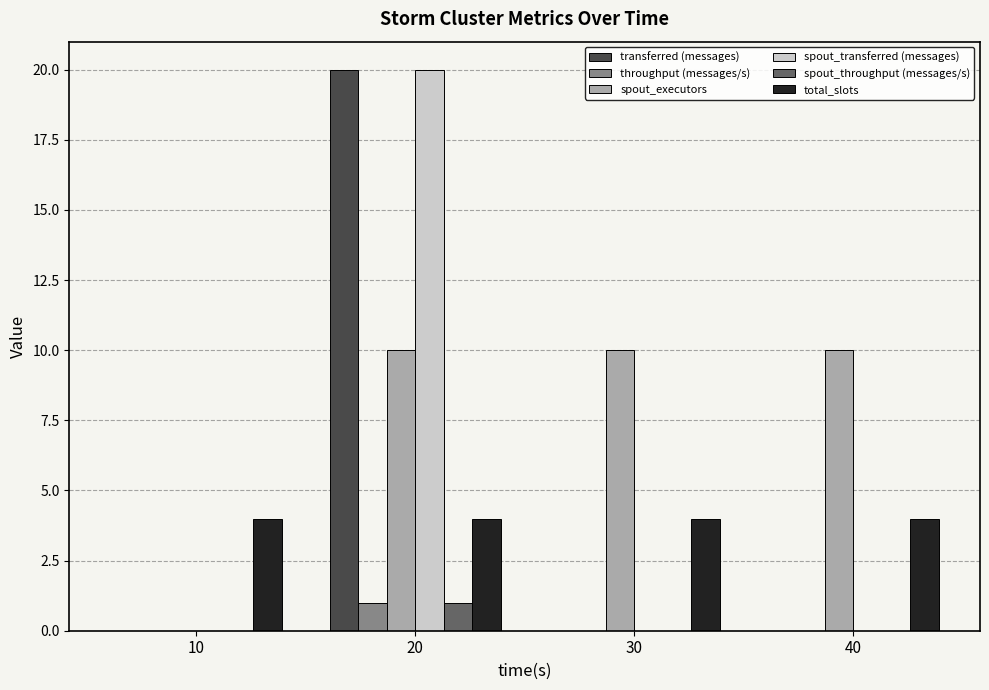

What is the maximum value shown in the chart?

20